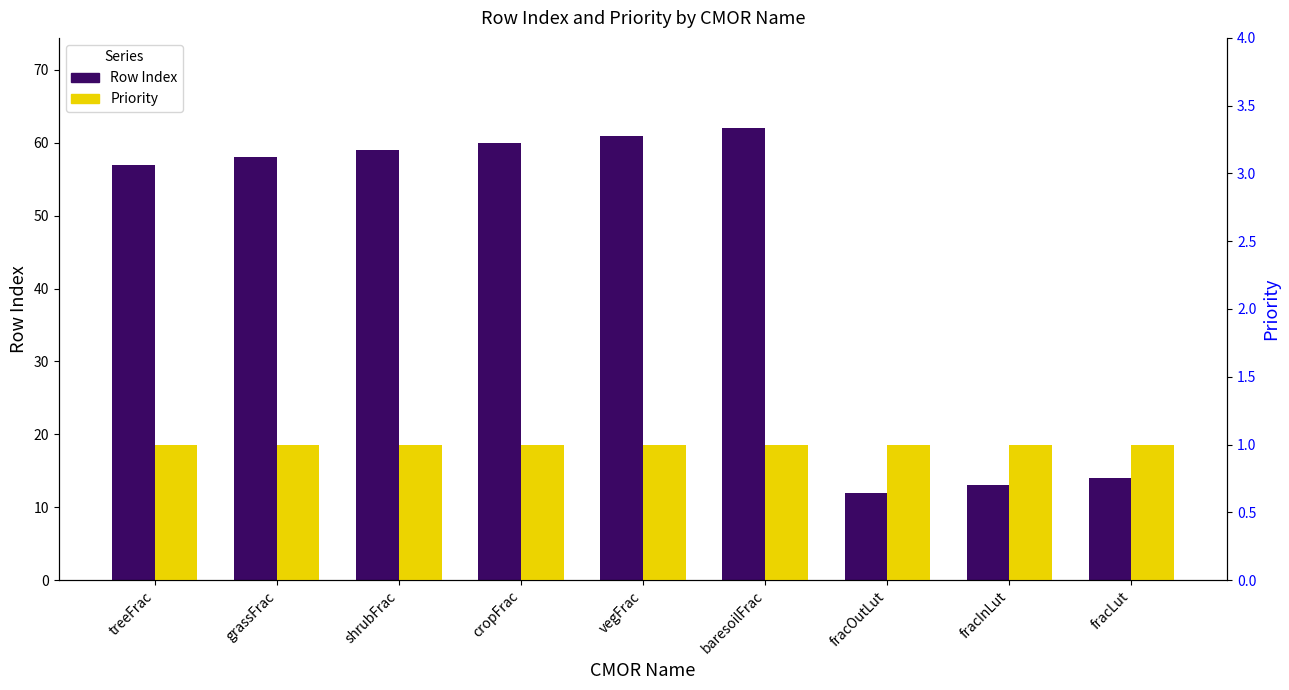

What is the sum of all Priority values?

9